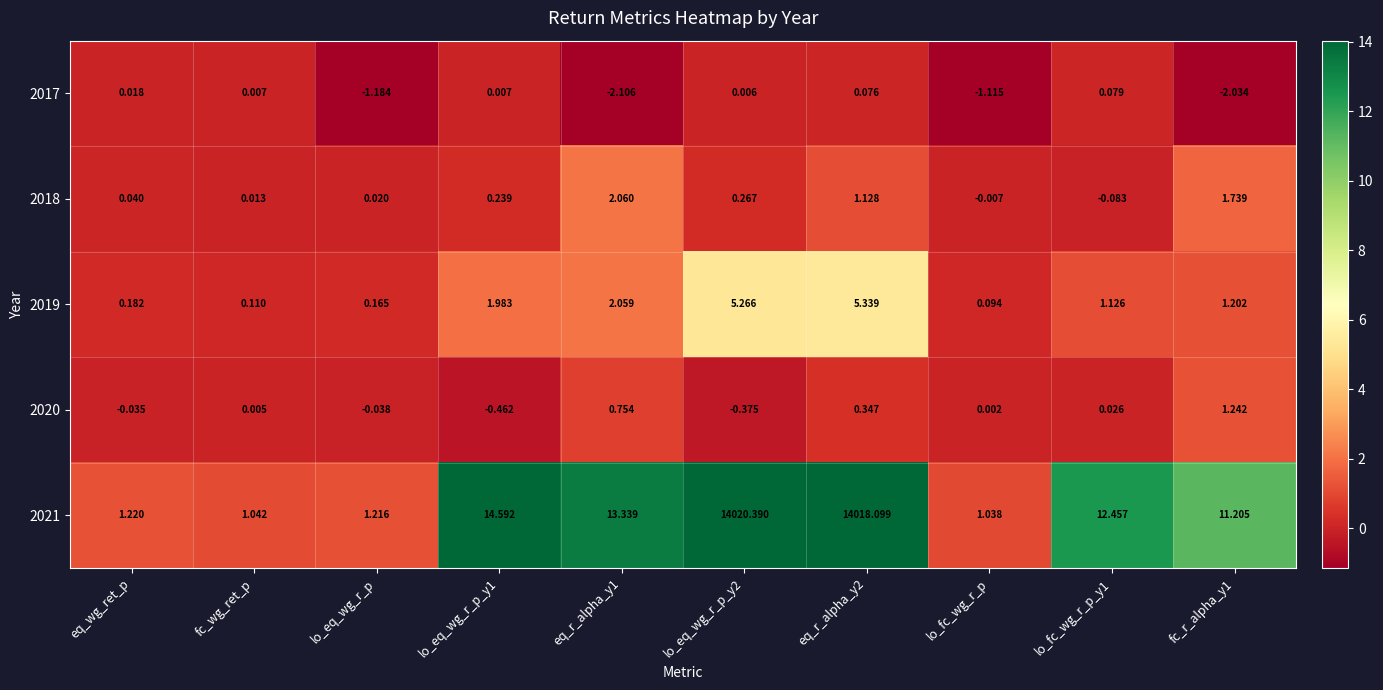

Is the value of 2019 at fc_wg_ret_p greater than the value of 2018 at lo_eq_wg_r_p_y1?

No